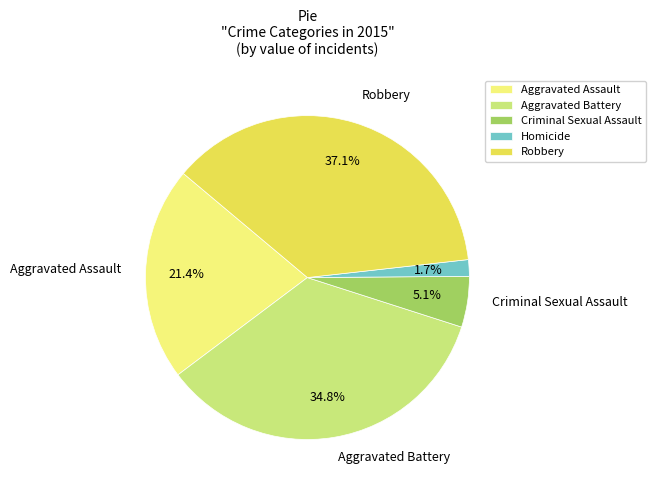

To the nearest percent, what portion does Homicide represent?

2%